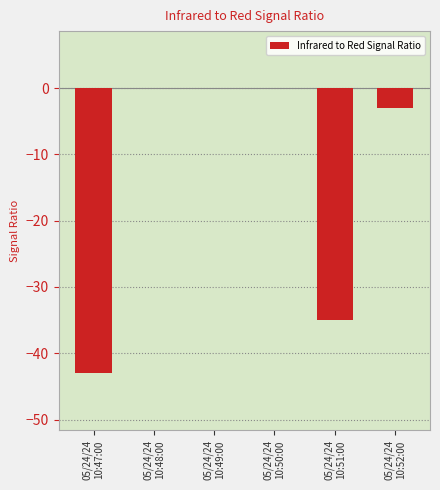

Count the number of categories in the chart.

6